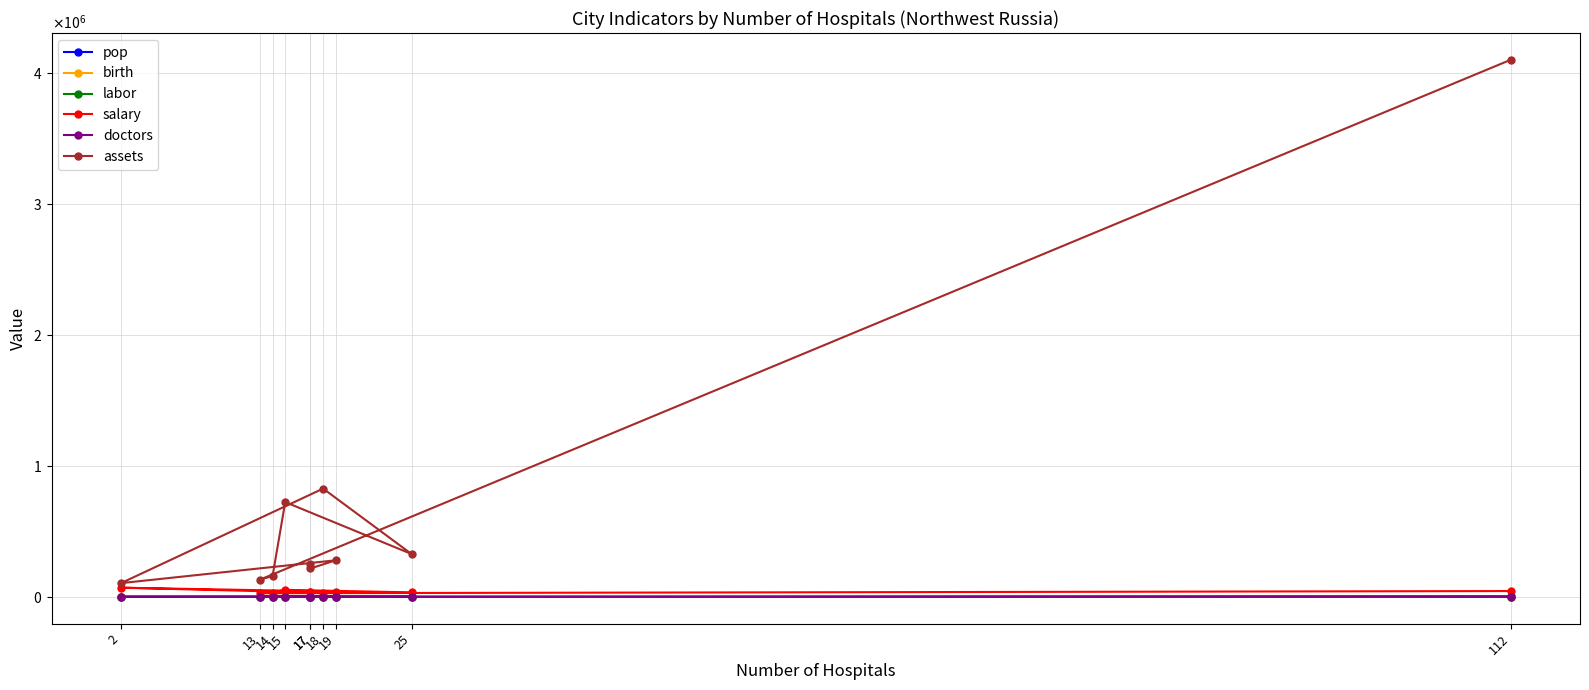

Is it true that labor equals 51.0 at 17?

False